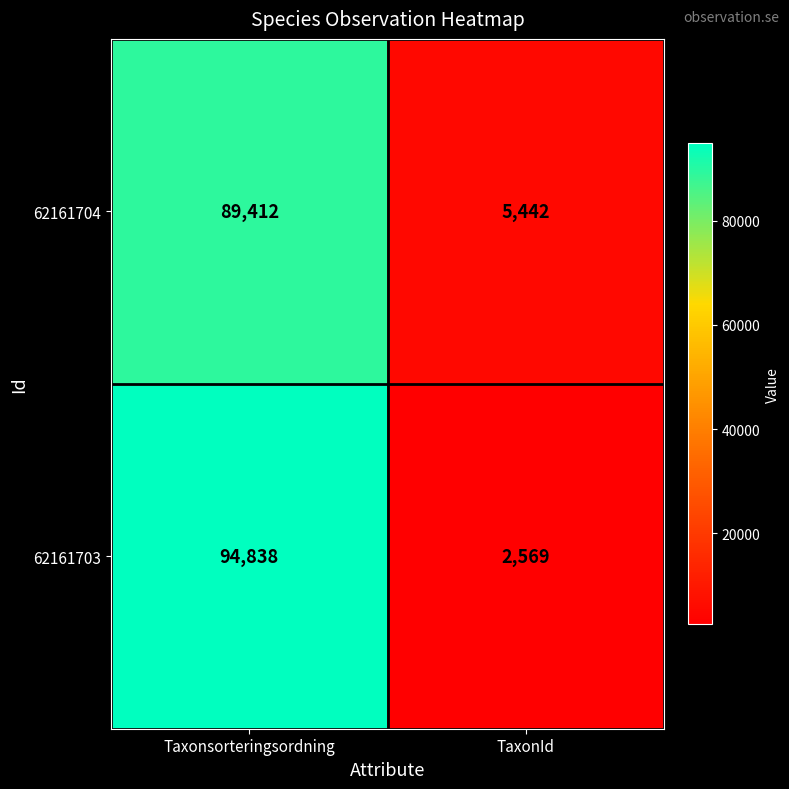

What is the minimum value for 62161704?

5442